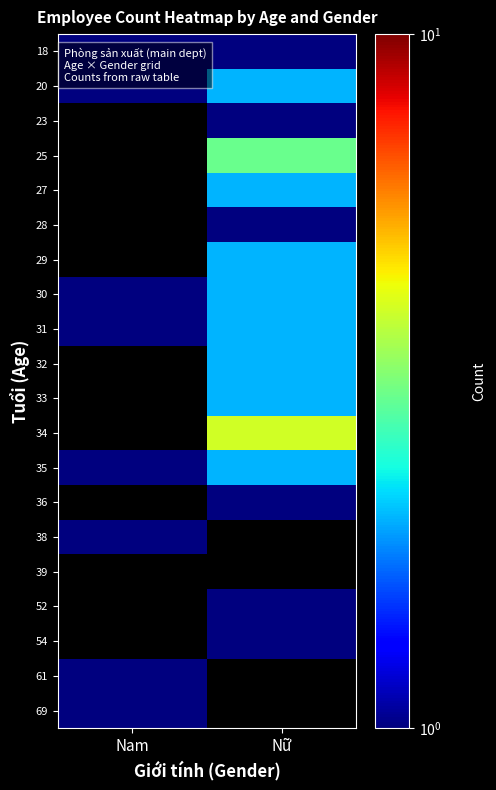

List the series in order of their peak value, highest first.

34, 25, 20, 27, 29, 30, 31, 32, 33, 35, 18, 23, 28, 36, 38, 52, 54, 61, 69, 39